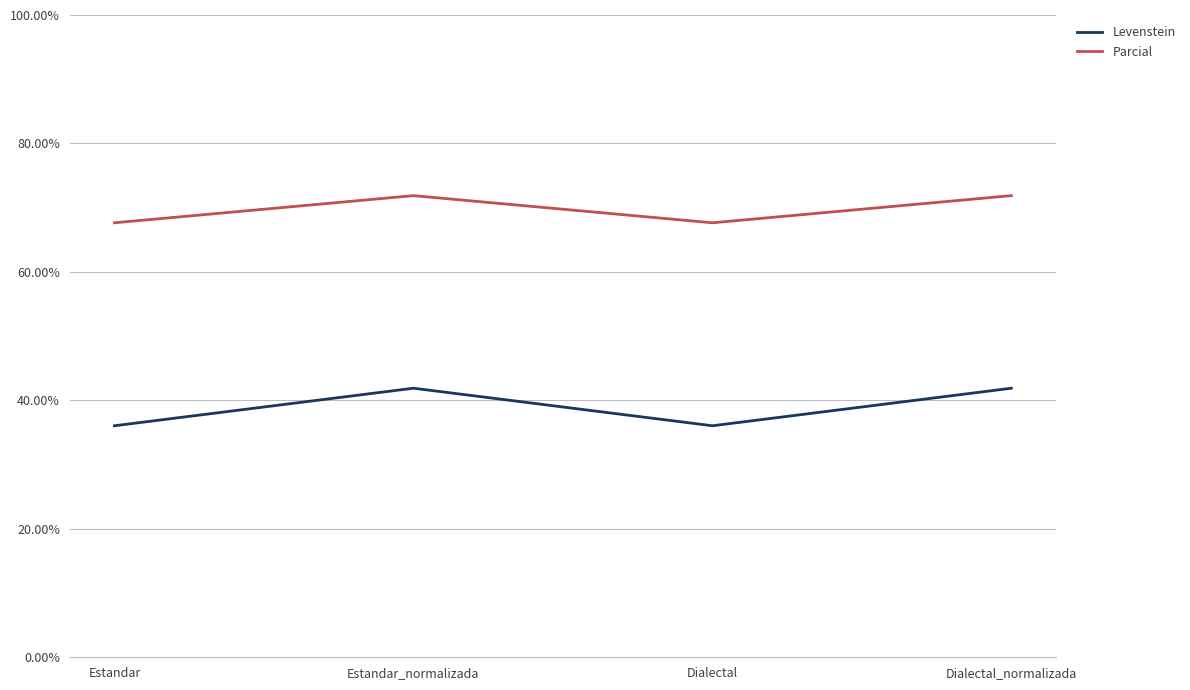

What is the greatest value displayed?

71.9